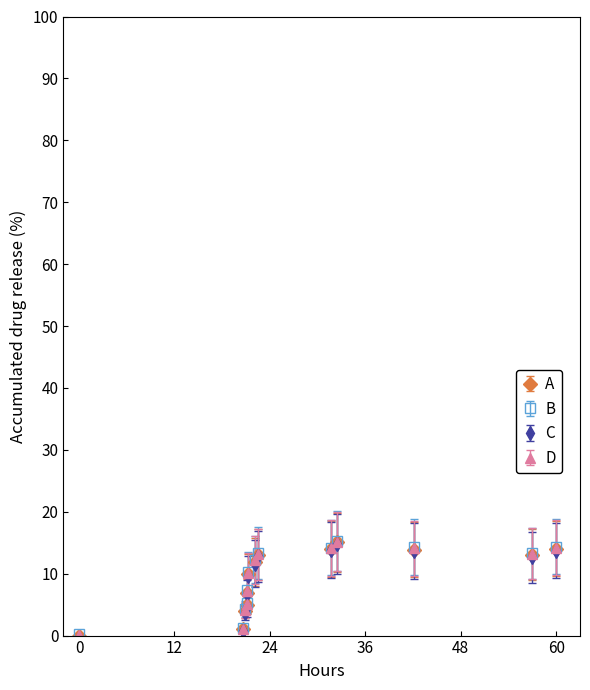

What is the value of the D point at the 4th from the left?

5.1